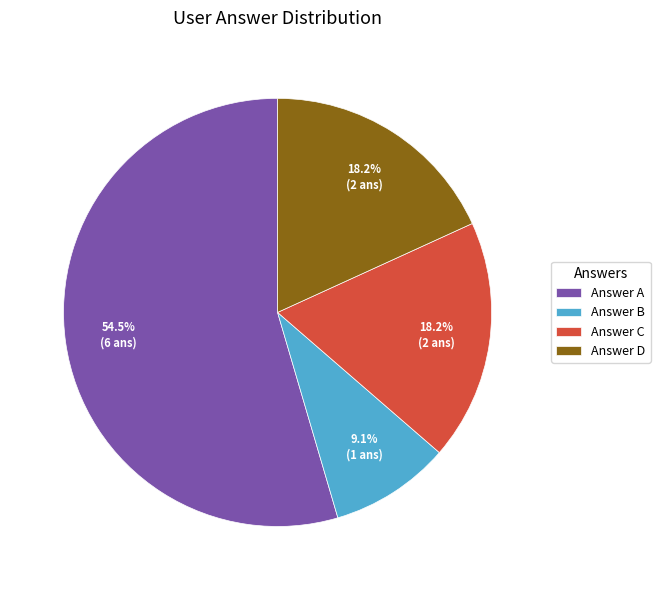

Which slice is the largest?

Answer A